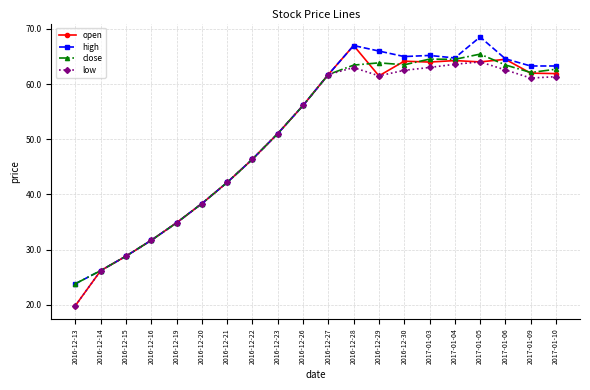

Which series has the largest total across all categories?

high